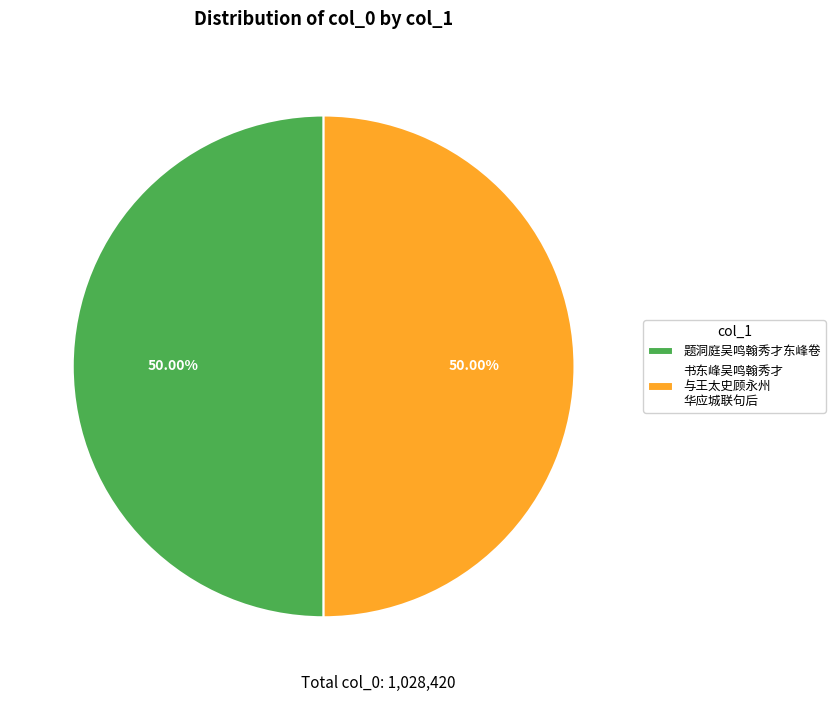

What is the ratio of the value at 题洞庭吴鸣翰秀才东峰卷 to the value at 书东峰吴鸣翰秀才 与王太史顾永州 华应城联句后?

1.0